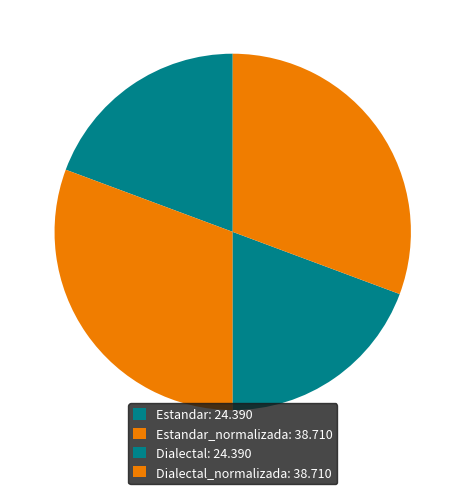

Which category has the smallest portion of the pie?

Estandar